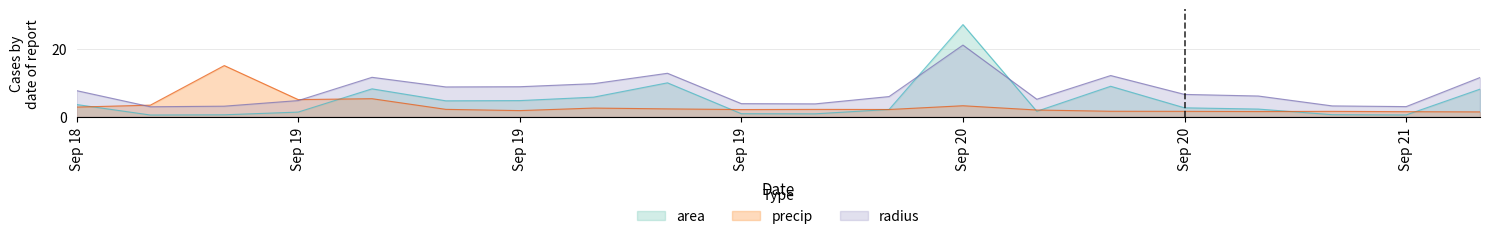

Does the chart have visible grid lines?

Yes